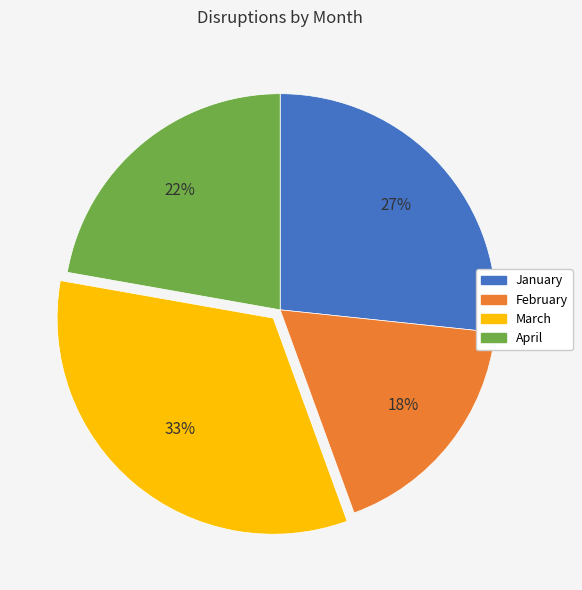

How many segments does this pie chart have?

4